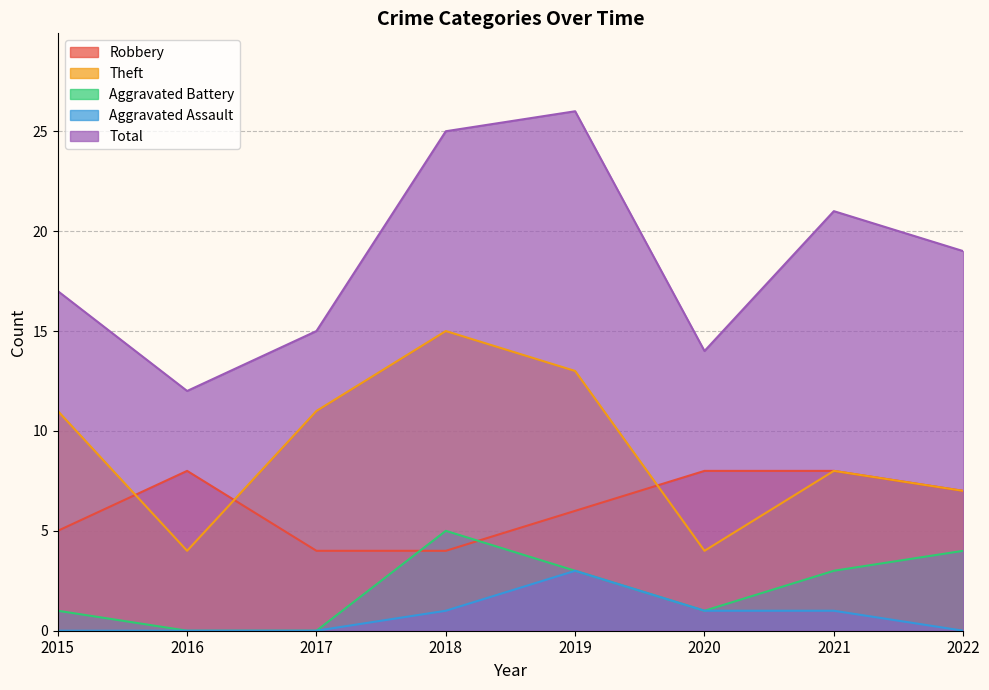

True or false: Aggravated Assault has more than 2 interior local peaks.

False